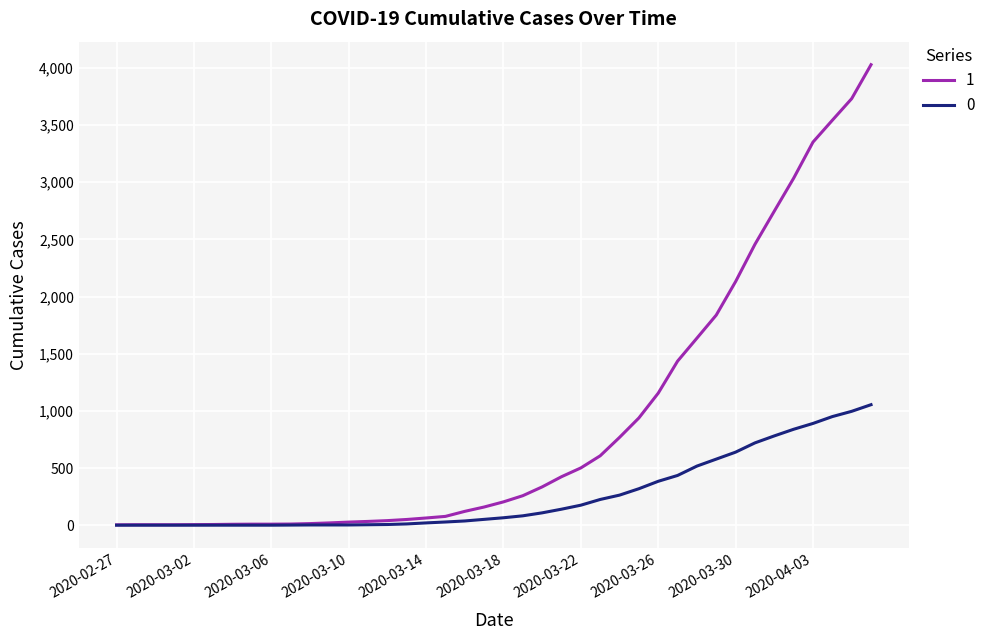

How many lines are shown in the chart?

2